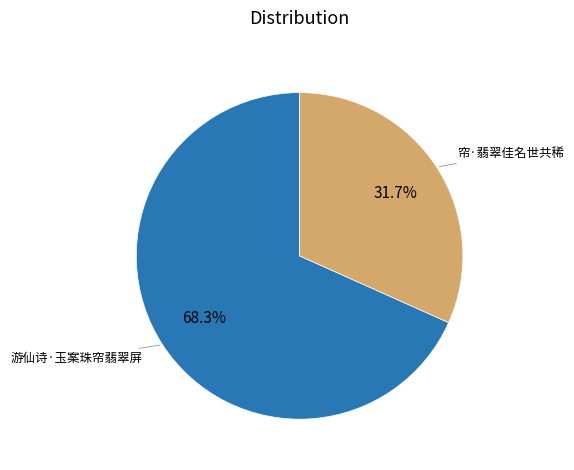

To the nearest percent, what portion does 帘·翡翠佳名世共稀 represent?

32%